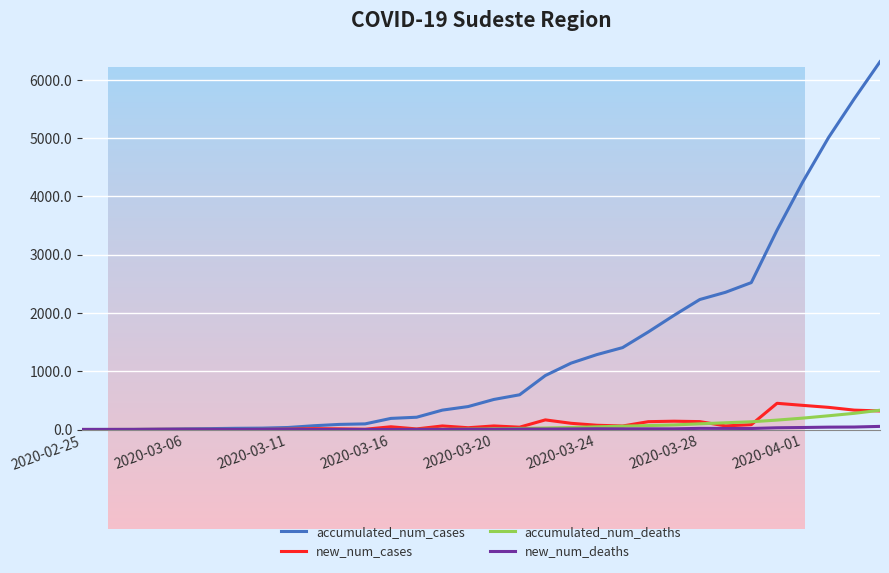

Which series has the widest spread of values?

accumulated_num_cases